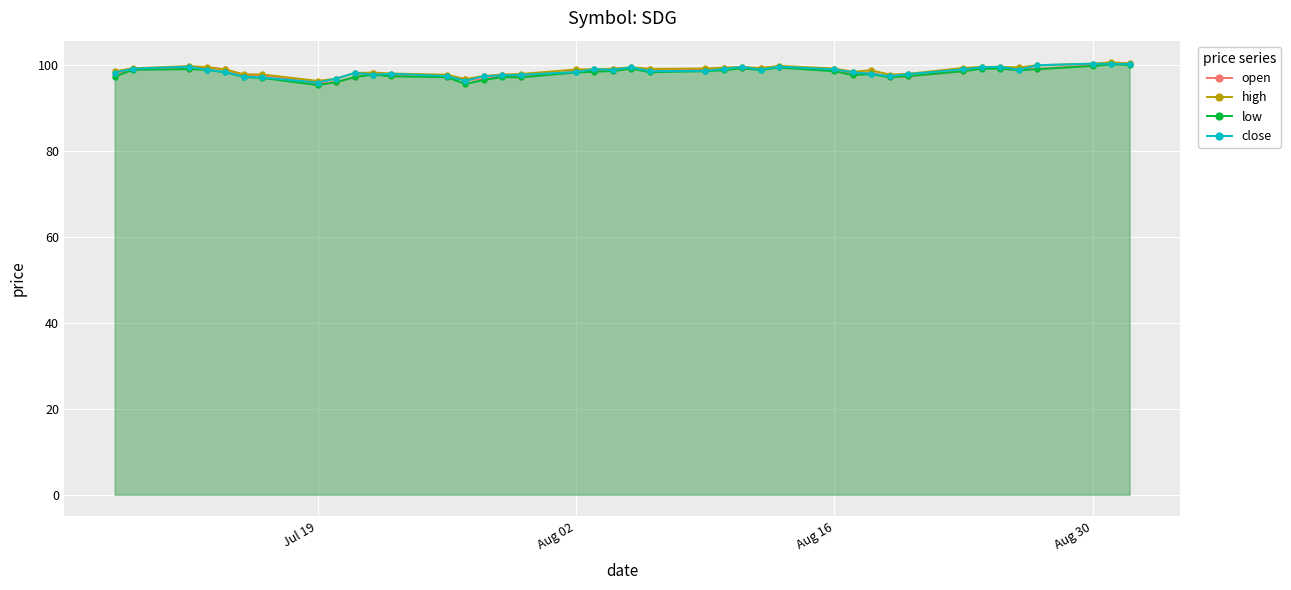

What is the maximum value shown in the chart?

100.6